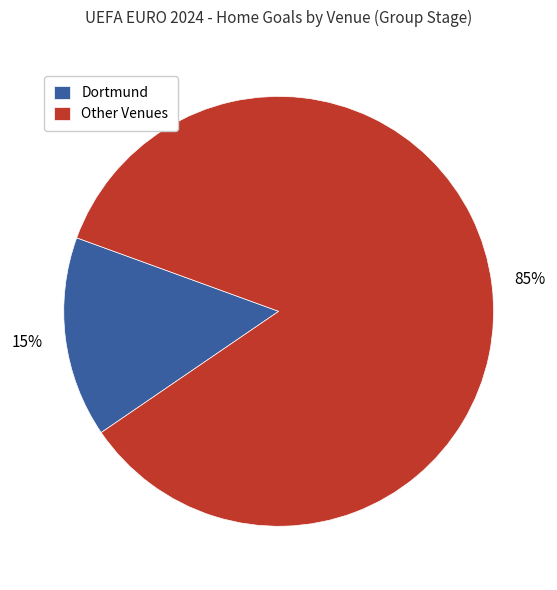

To the nearest percent, what portion does Dortmund represent?

15%